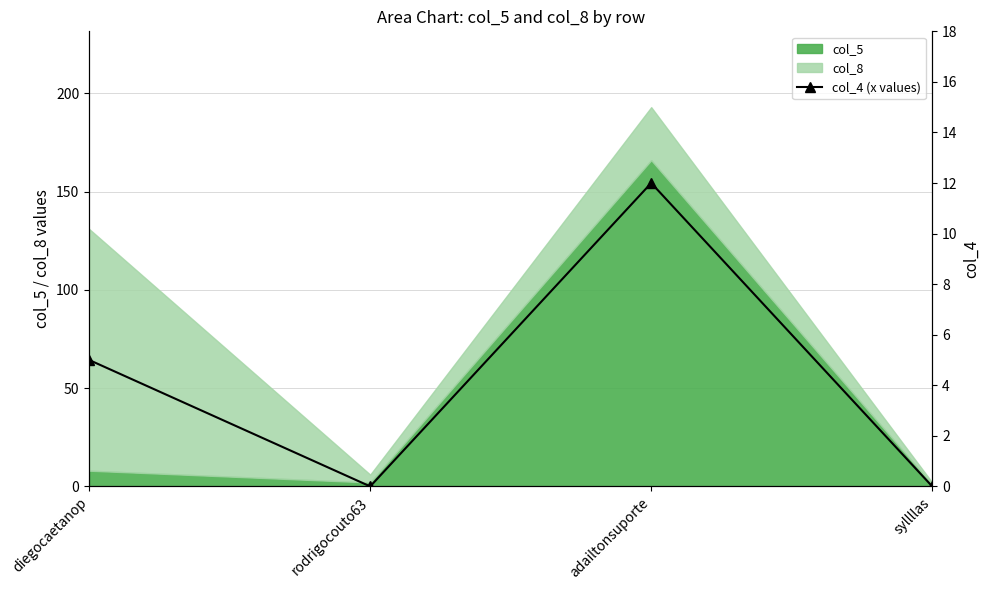

Which has a higher value, syllllas or adailtonsuporte?

adailtonsuporte